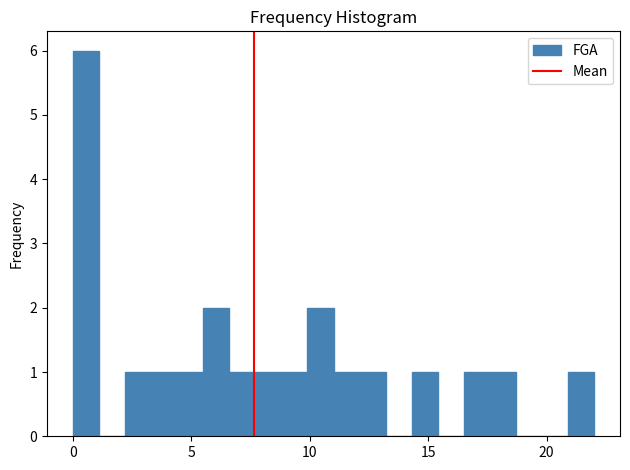

Read against the x-axis, roughly where is the centre of the tallest bar?

0.5